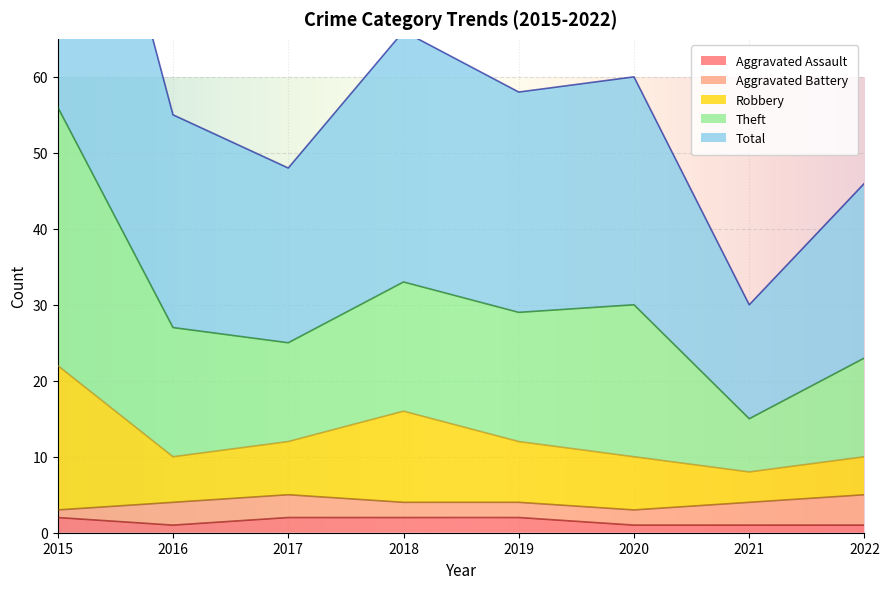

True or false: Total has a value of 15 at 2021.

True